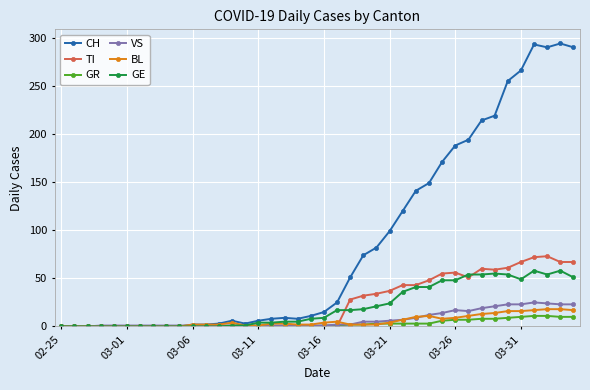

What are all the series names shown in the legend?

CH, TI, GR, VS, BL, GE